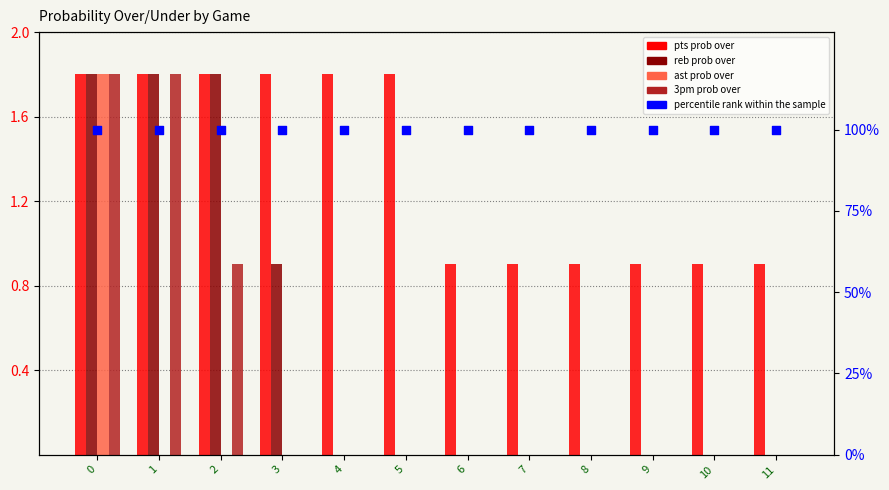

What is the total value across all series at 7?

100.9